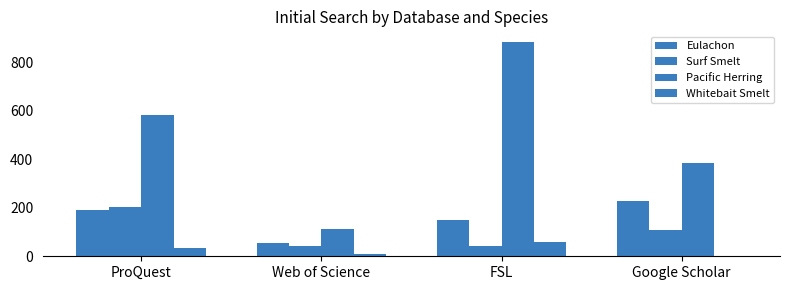

How many categories are shown in the chart?

4